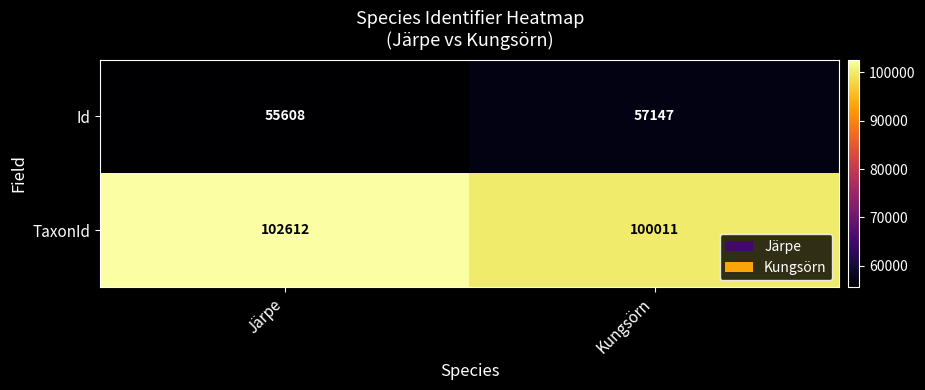

At which label is Id closest to 56377?

Järpe